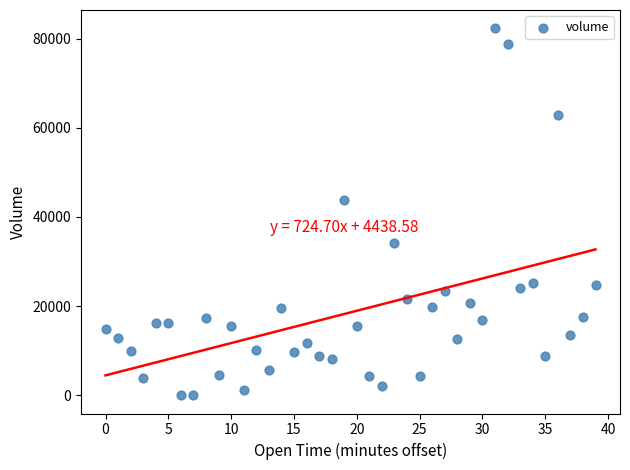

What is the range of Y values (max minus min)?

82288